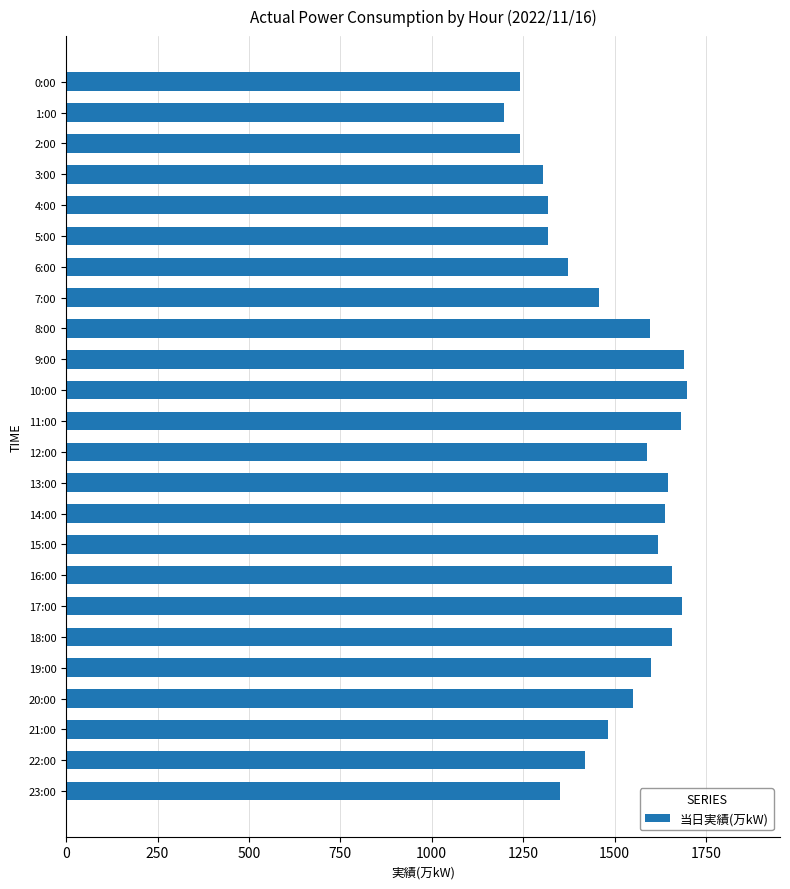

What is the sum of the values at 12:00 and 11:00?

3273